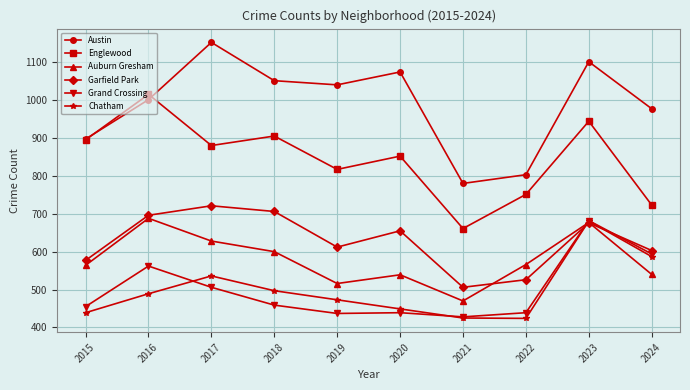

Which category has the lowest value in the Grand Crossing series?

2021